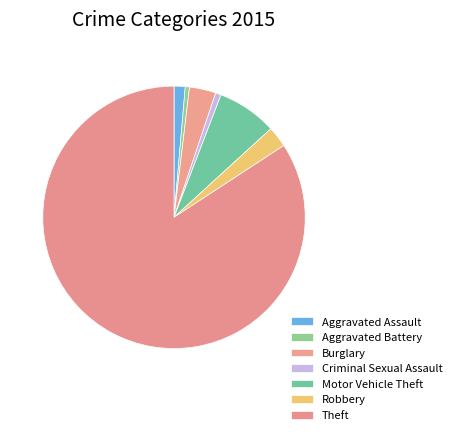

What is the largest slice in the pie chart?

Theft